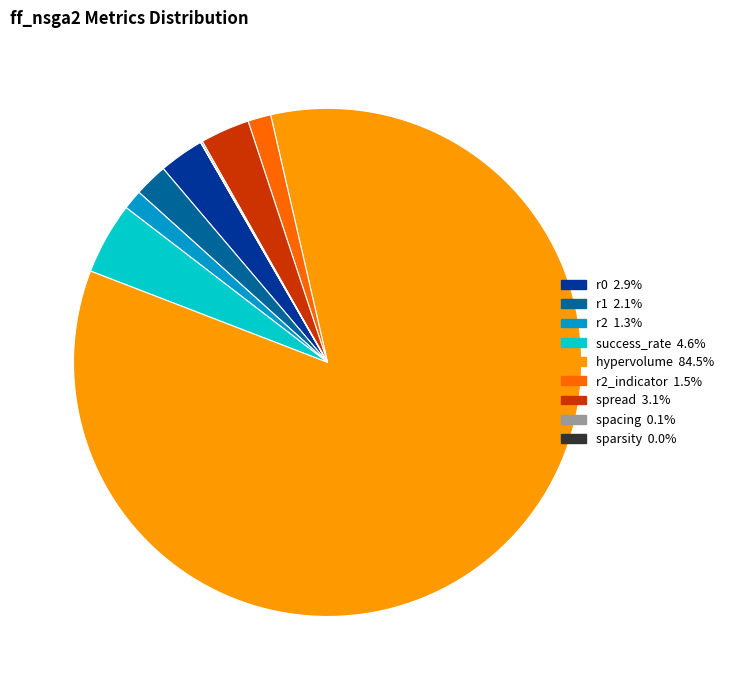

Is there any slice that represents more than half of the pie?

Yes